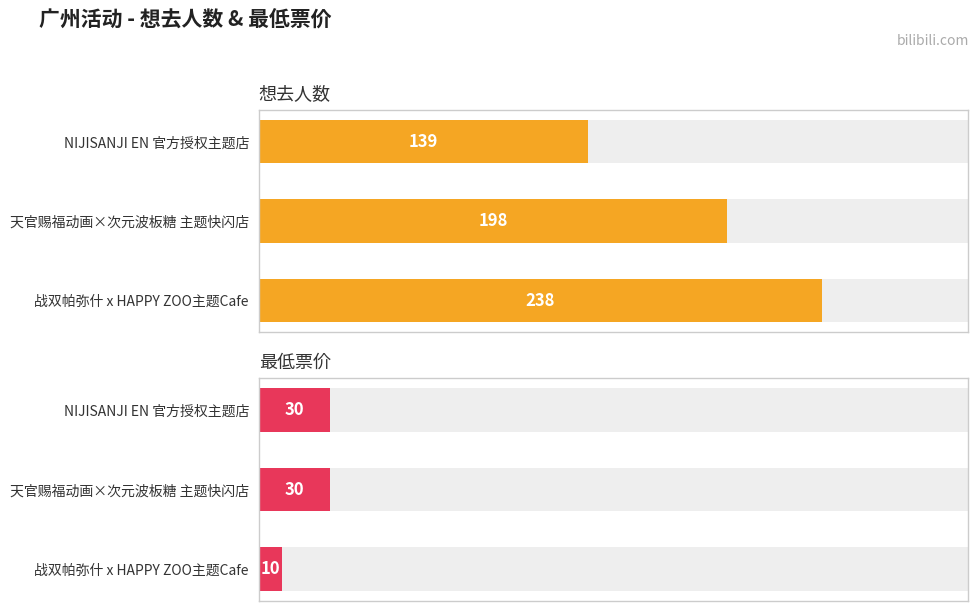

The value of 最低票价 at 天官赐福动画×次元波板糖 主题快闪店 is 30. True or false?

True